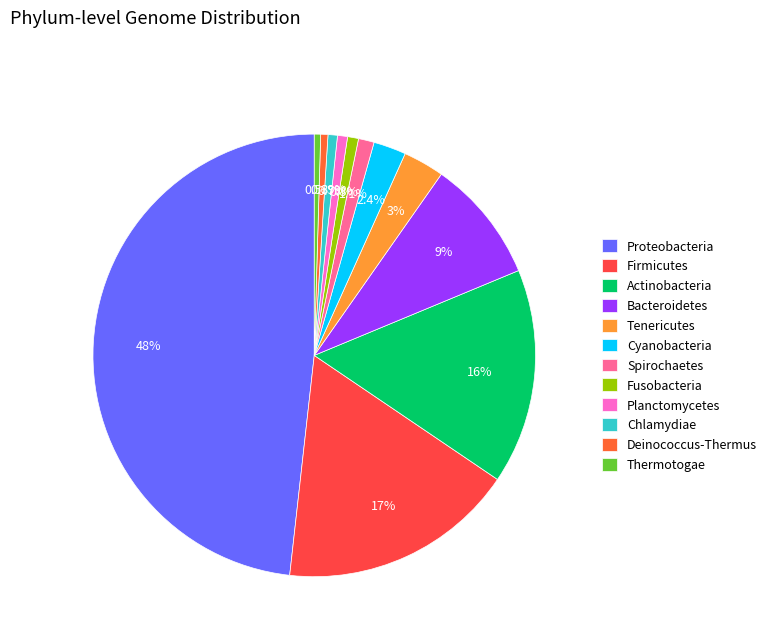

The Thermotogae slice represents 13% of the pie. True or false?

False